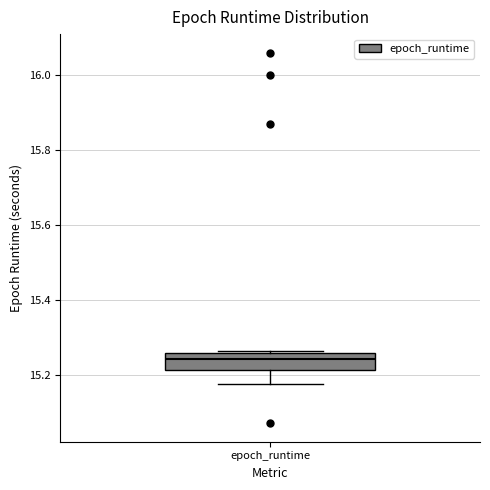

Where is the upper edge of the box for epoch_runtime on the y-axis? The values are not printed on the chart, so give them approximately, as read against the axis.

15.26